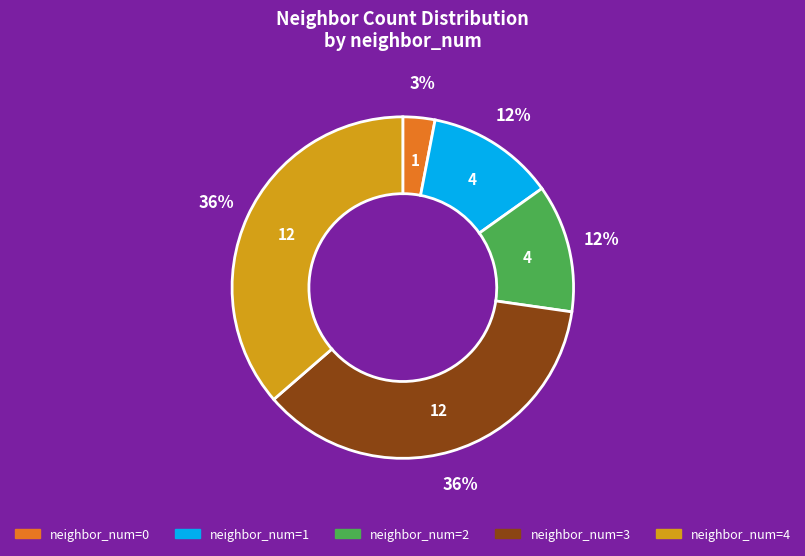

To the nearest percent, what is the average slice percentage?

20%